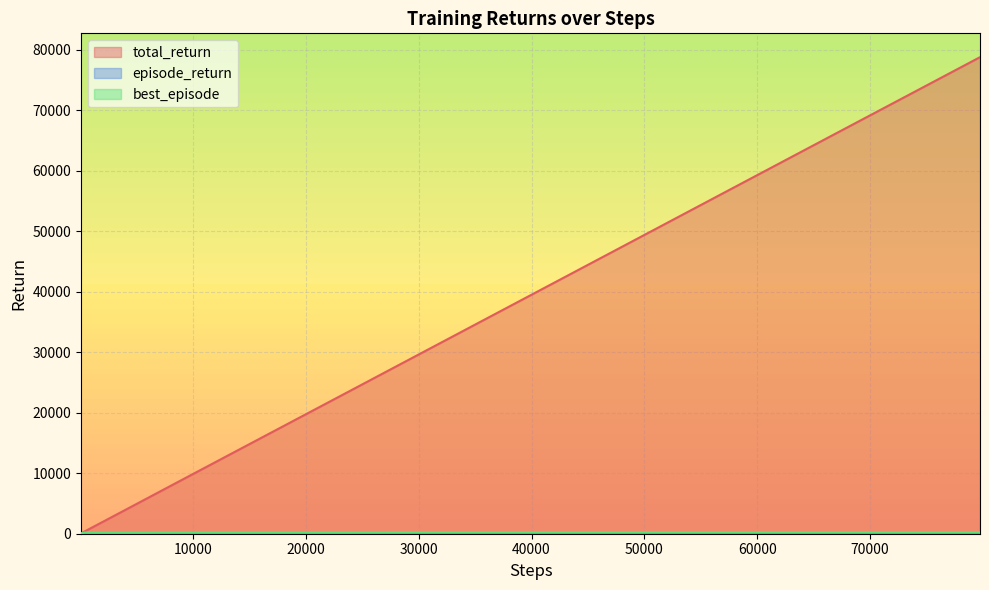

Which series has the largest range (max minus min)?

total_return